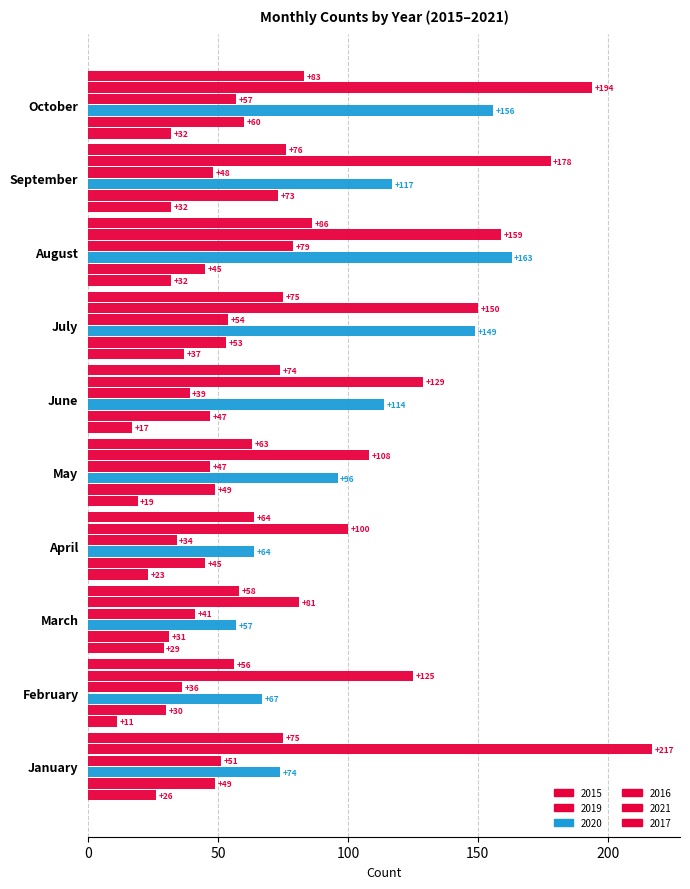

Count the number of data series in this chart.

6